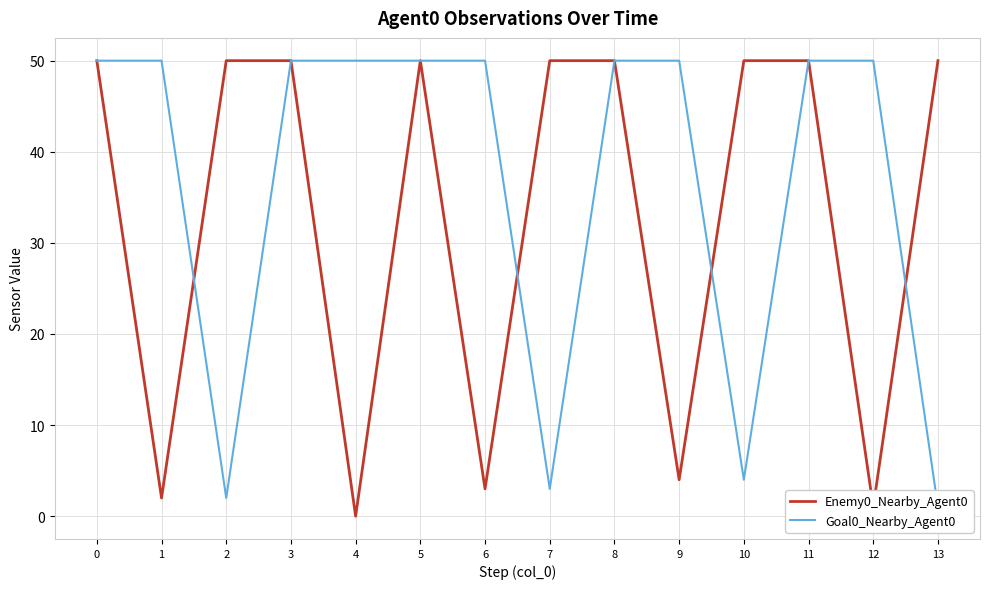

True or false: Goal0_Nearby_Agent0 has a value of 67 at 5.

False